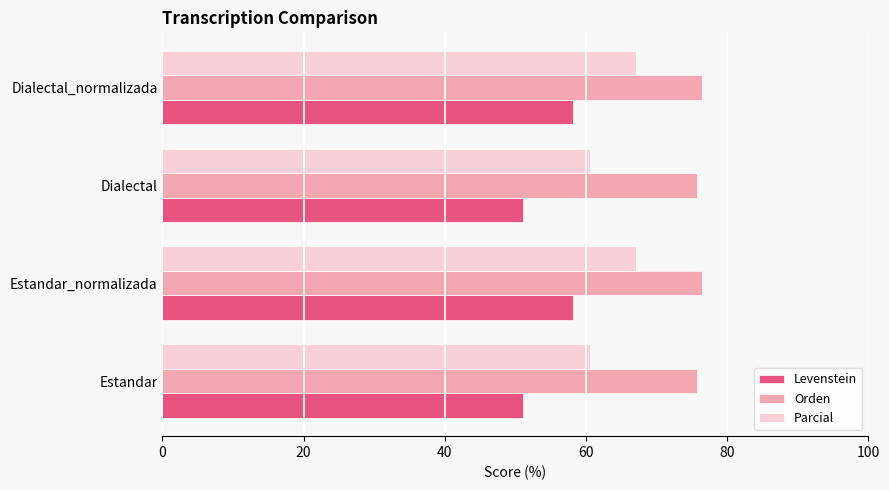

Which series has the largest range (max minus min)?

Levenstein